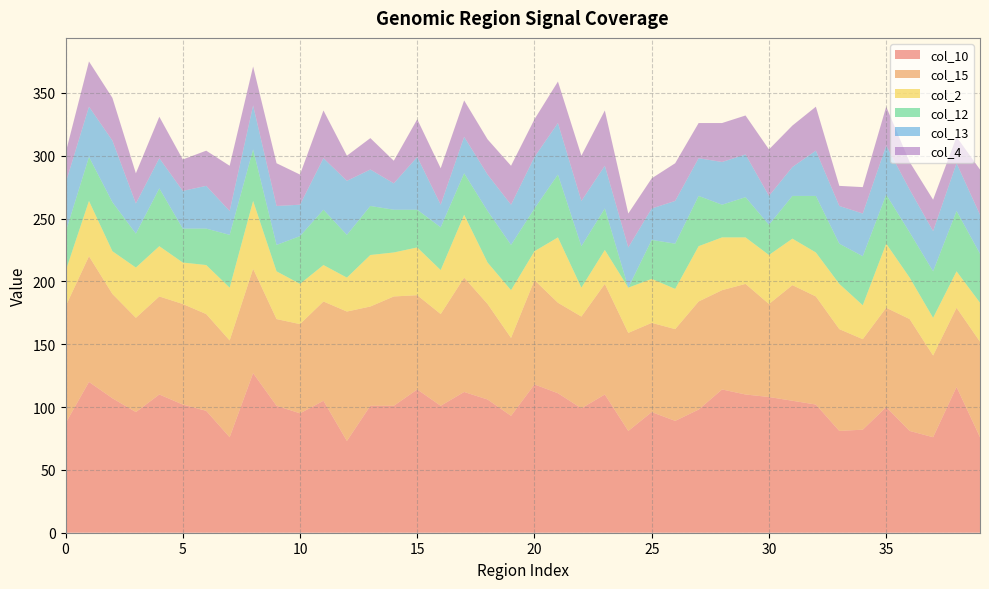

Reading left to right, transcribe all the data shown in this chart.

col_10: 87	120	107	96	110	102	97	76	127	101	95	105	73	101	101	114	101	112	106	93	118	111	99	110	81	96	89	98	114	110	108	105	102	81	82	100	81	76	116	76
col_15: 93	100	83	75	78	80	77	77	83	69	71	79	103	79	87	75	73	91	76	62	83	72	73	88	78	71	73	86	79	88	74	92	86	81	72	79	89	65	63	76
col_2: 28	44	34	40	40	33	39	42	54	38	32	29	27	41	35	38	35	50	33	38	23	52	23	27	36	35	32	44	42	37	39	37	35	36	27	51	33	30	29	31
col_12: 31	35	39	27	46	27	29	42	41	21	38	44	34	39	34	30	34	33	41	36	34	50	33	33	0	31	36	40	26	32	24	34	45	32	39	39	36	37	48	39
col_13: 39	40	49	24	24	30	34	19	35	31	25	41	43	29	21	42	18	29	29	32	41	41	36	34	32	25	34	30	34	34	23	23	36	30	34	39	34	32	38	31
col_4: 24	36	34	24	33	25	28	36	31	34	24	38	20	25	18	30	29	29	28	31	30	33	36	44	27	24	30	28	31	31	37	33	35	16	21	31	22	25	21	36